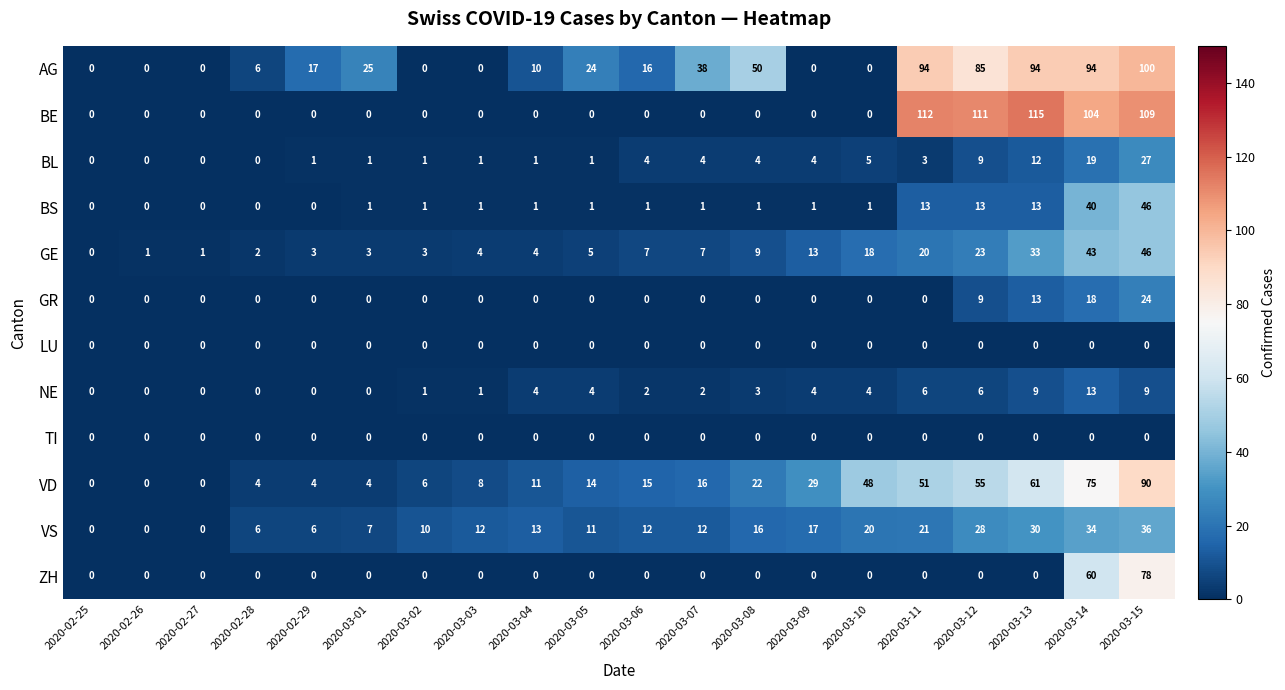

What is the greatest value displayed?

115